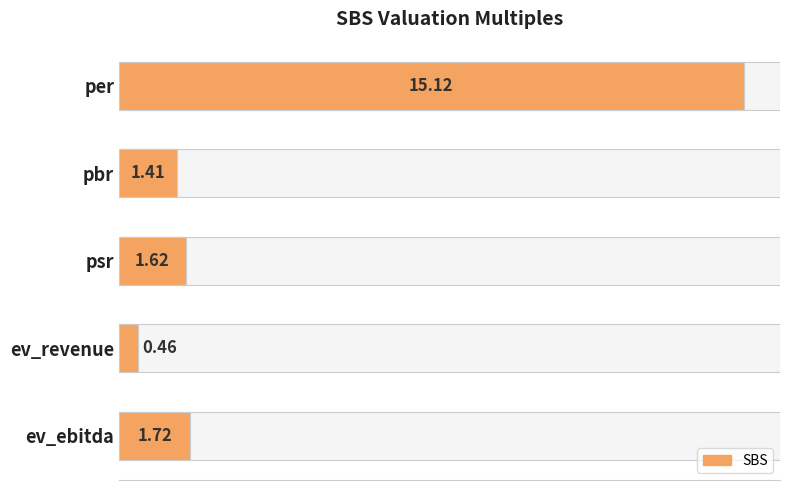

What is the sum of all values?

20.3